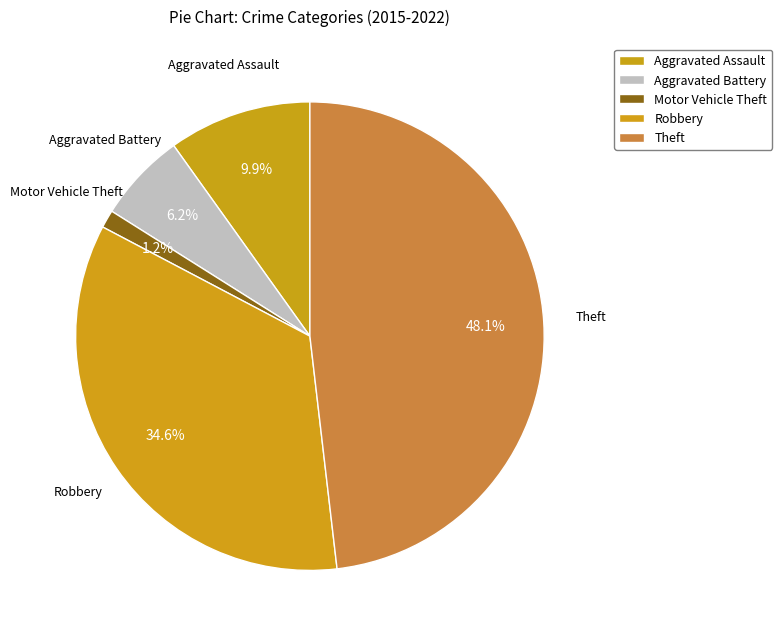

Which category has the smallest portion of the pie?

Motor Vehicle Theft